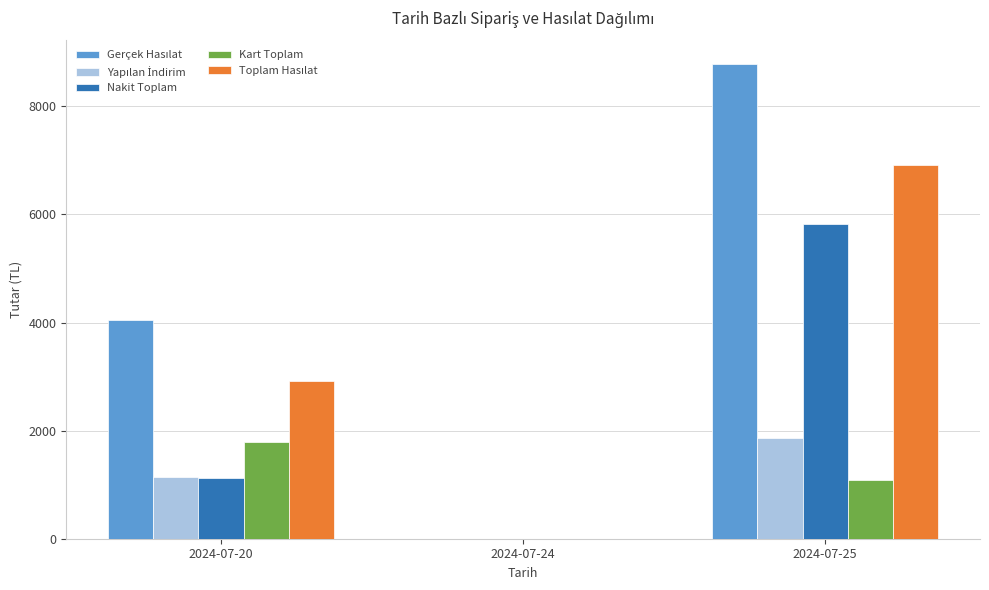

What is the maximum value for Nakit Toplam?

5831